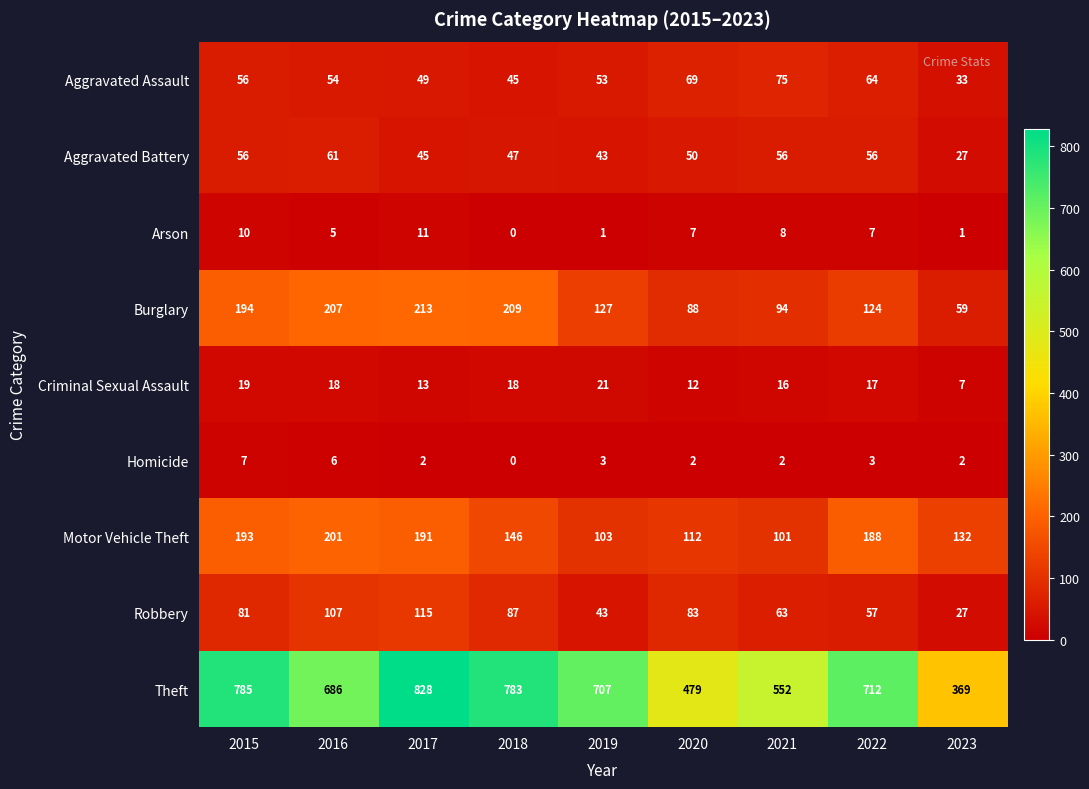

What is the difference between the highest and lowest values at 2016?

681